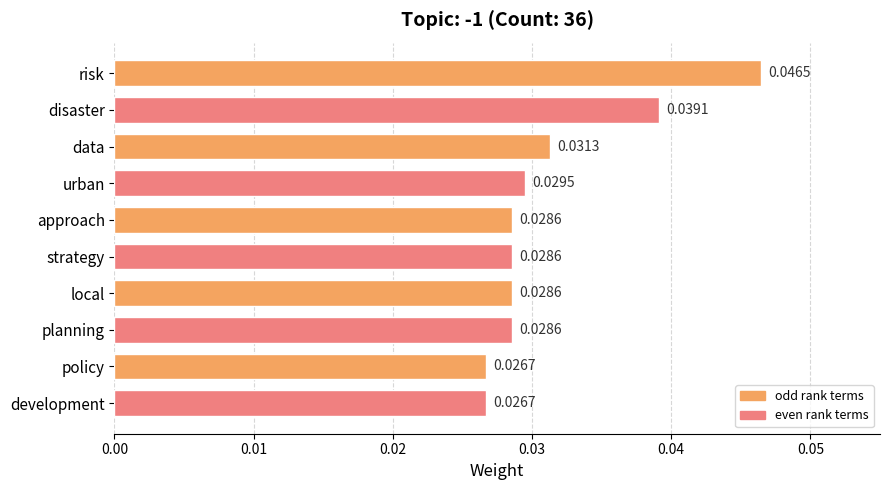

What is the label of the 5th bar from the top?

approach